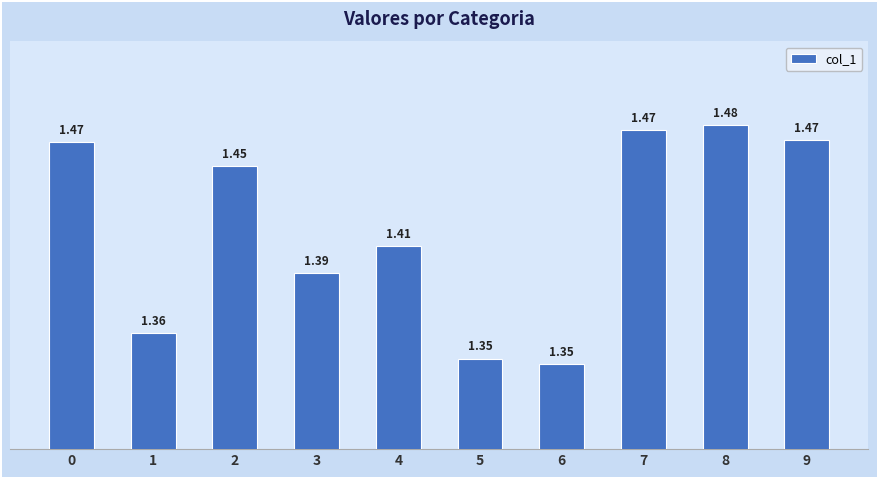

Between 3 and 8, which is larger?

8